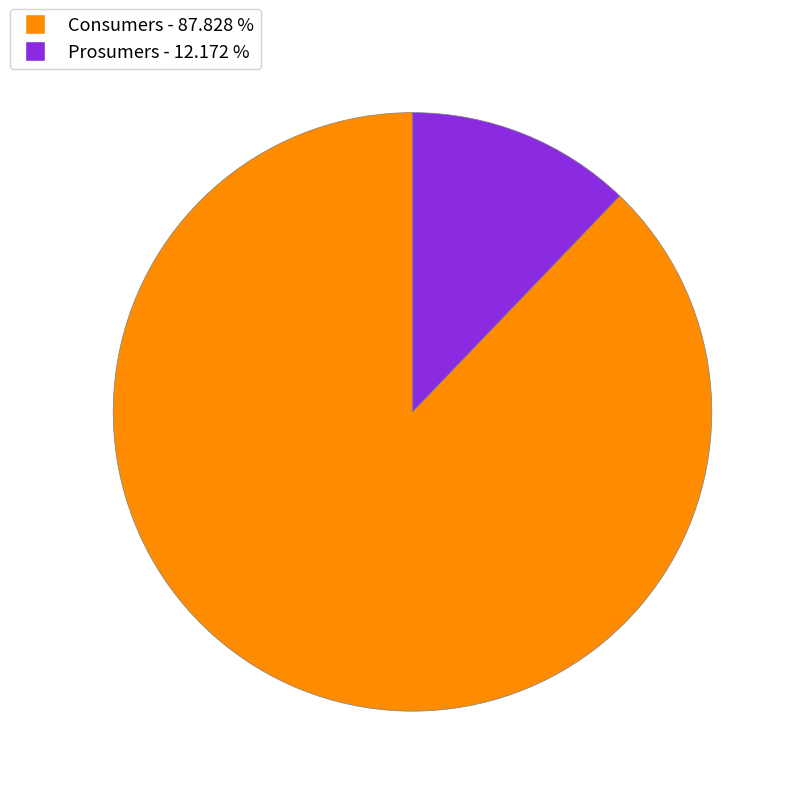

How many segments does this pie chart have?

2